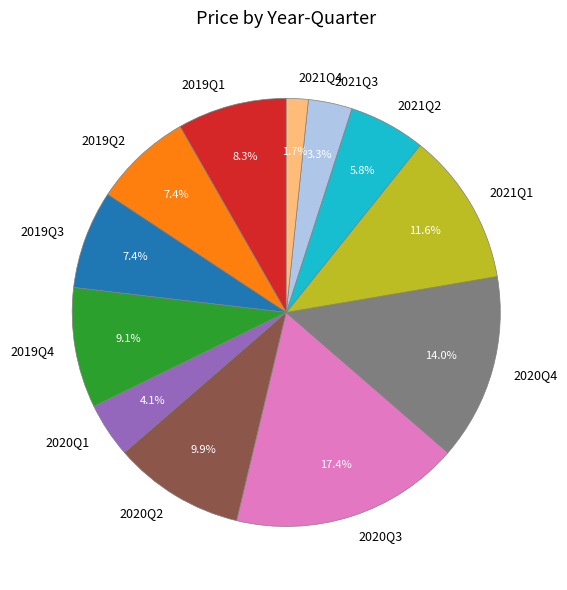

How many slices are in this pie chart?

12